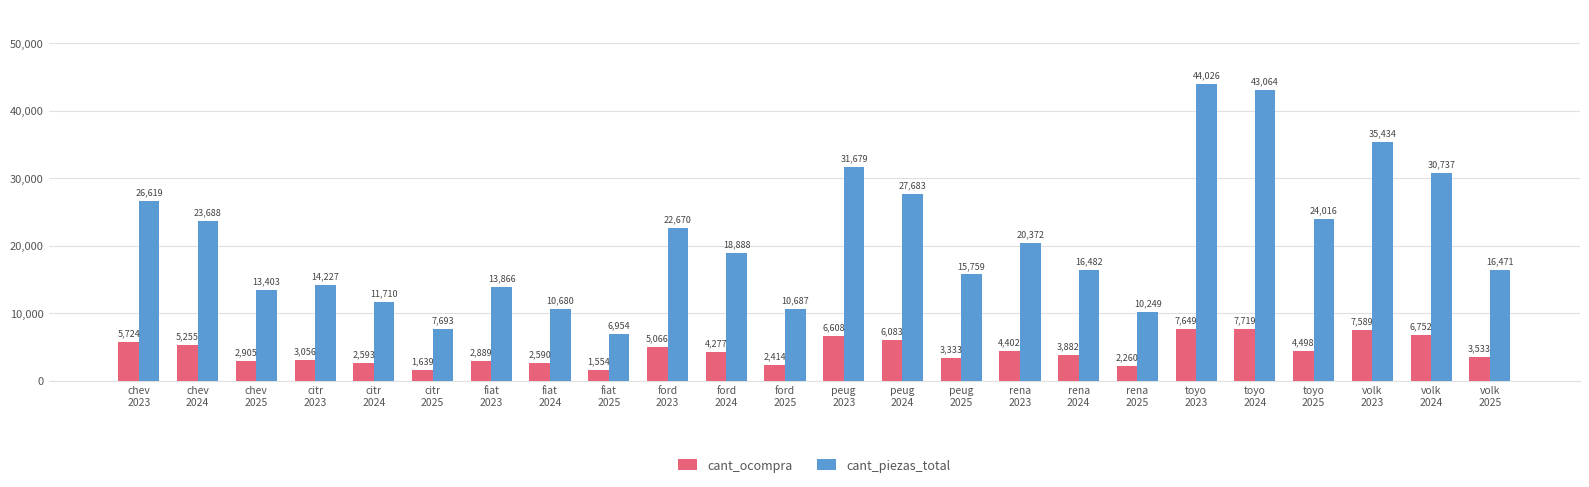

What is the total value across all series at ford
2025?

13101